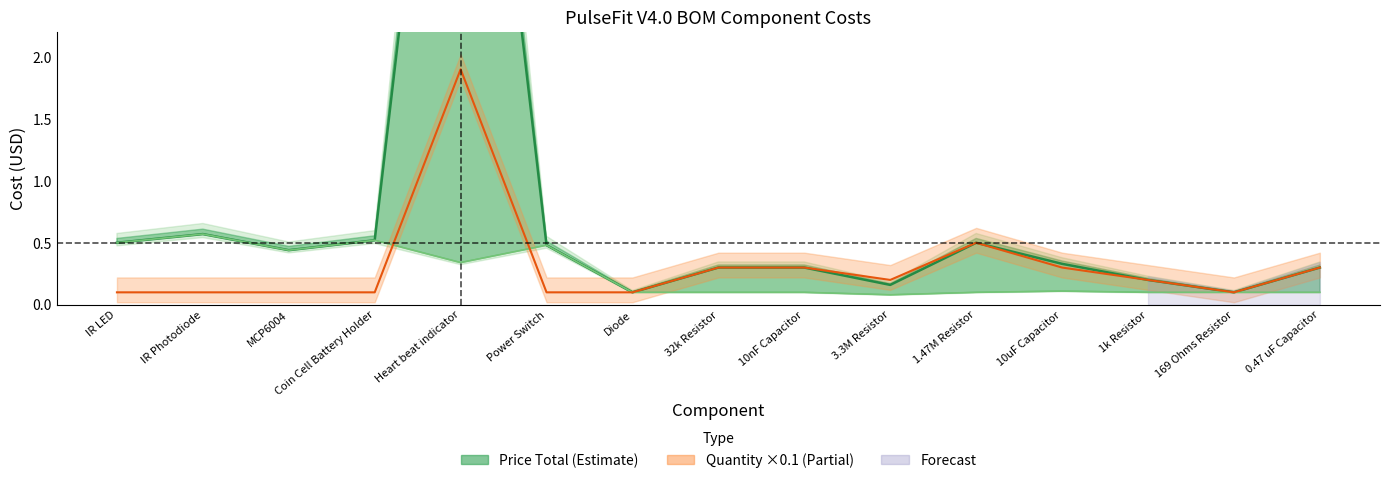

Reading right to left, extract all data points from this chart.

0.3	0.1	0.2	0.3	0.5	0.2	0.3	0.3	0.1	0.5	6.5	0.5	0.4	0.6	0.5